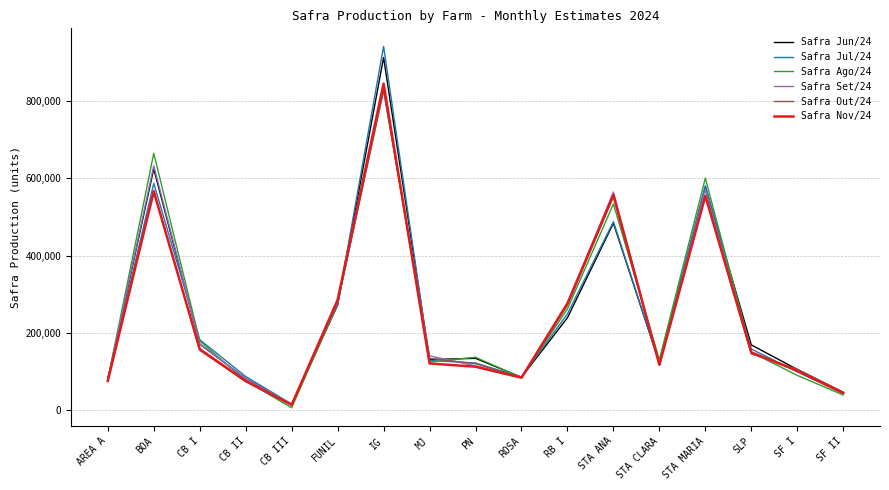

At which category is the sum across all series the highest?

IG